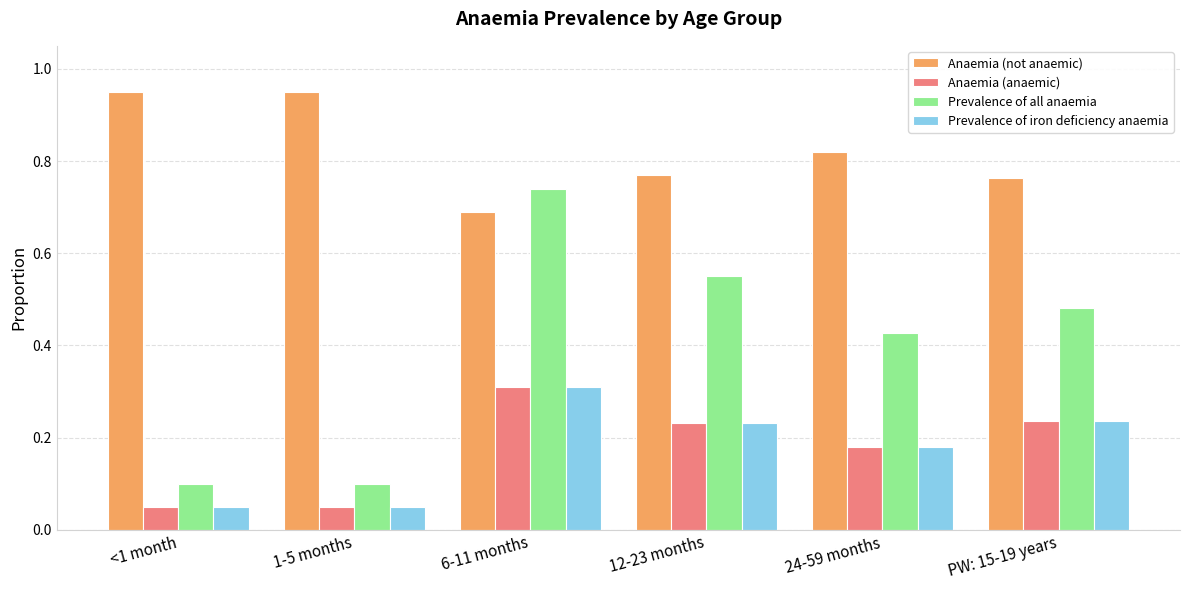

Between 1-5 months and PW: 15-19 years, which series saw the biggest shift?

Prevalence of all anaemia